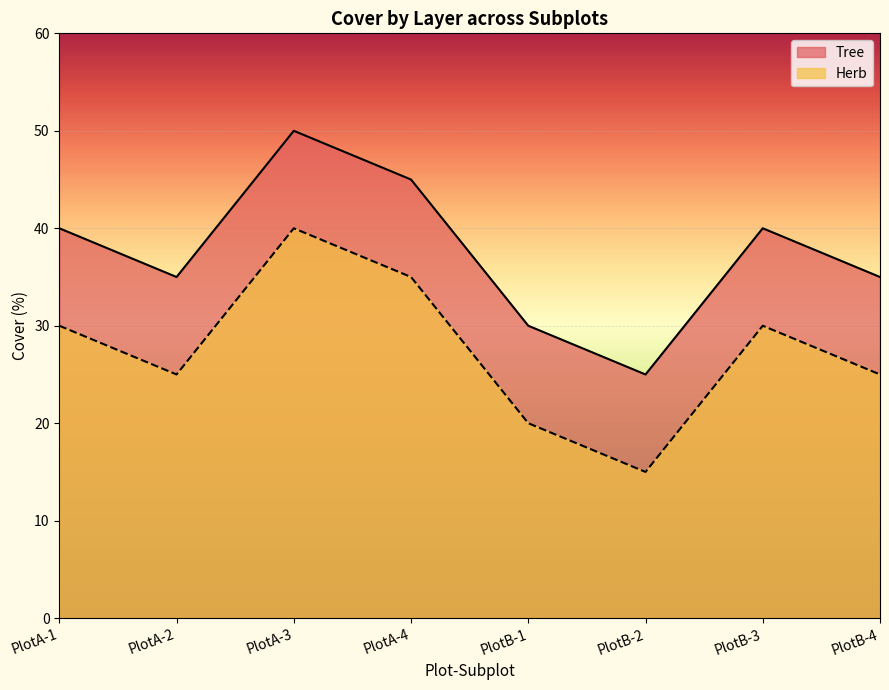

At which label does Tree reach its minimum?

PlotB-2